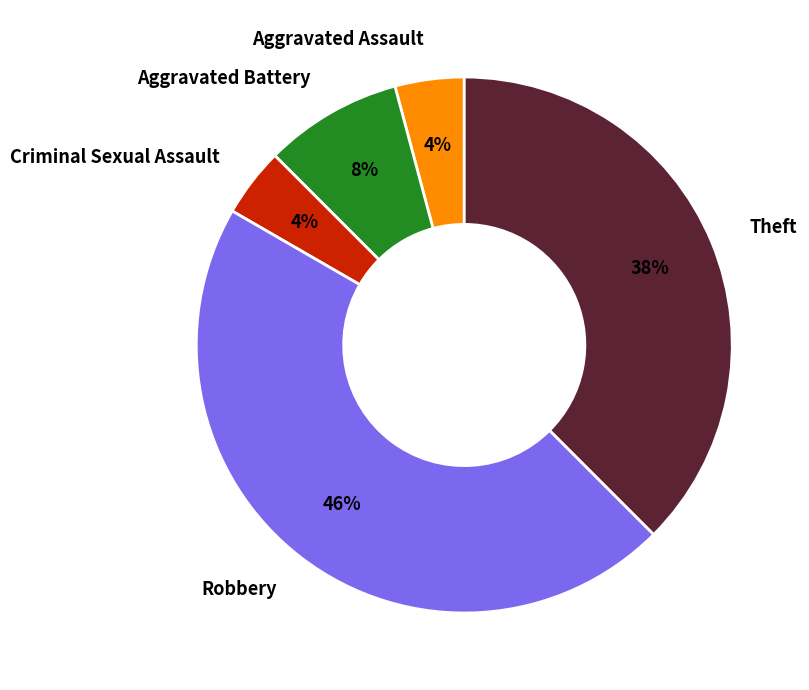

To the nearest percent, what portion does Robbery represent?

46%